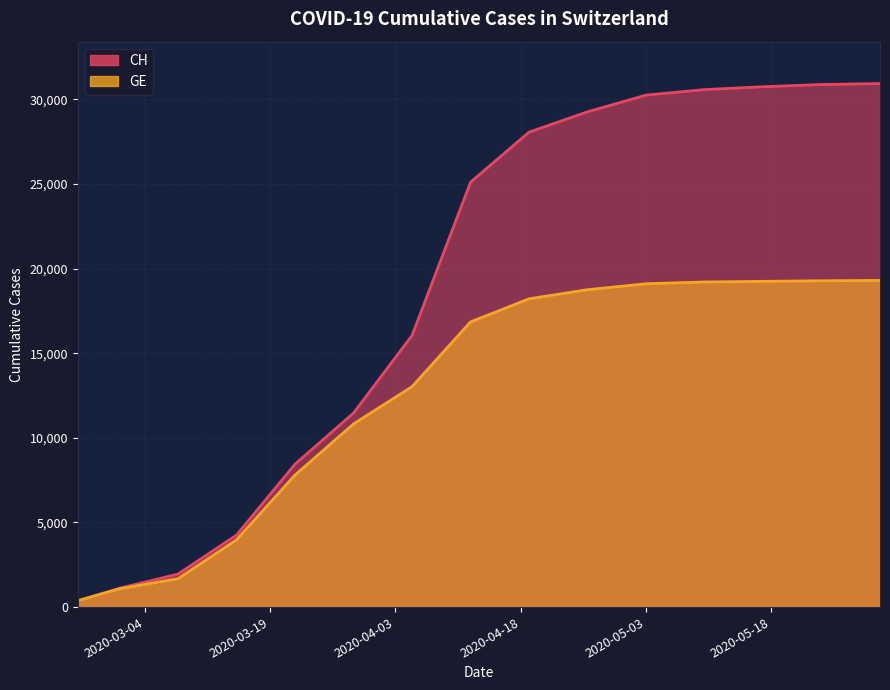

The GE series shows 1175 at 2020-03-08. True or false?

False